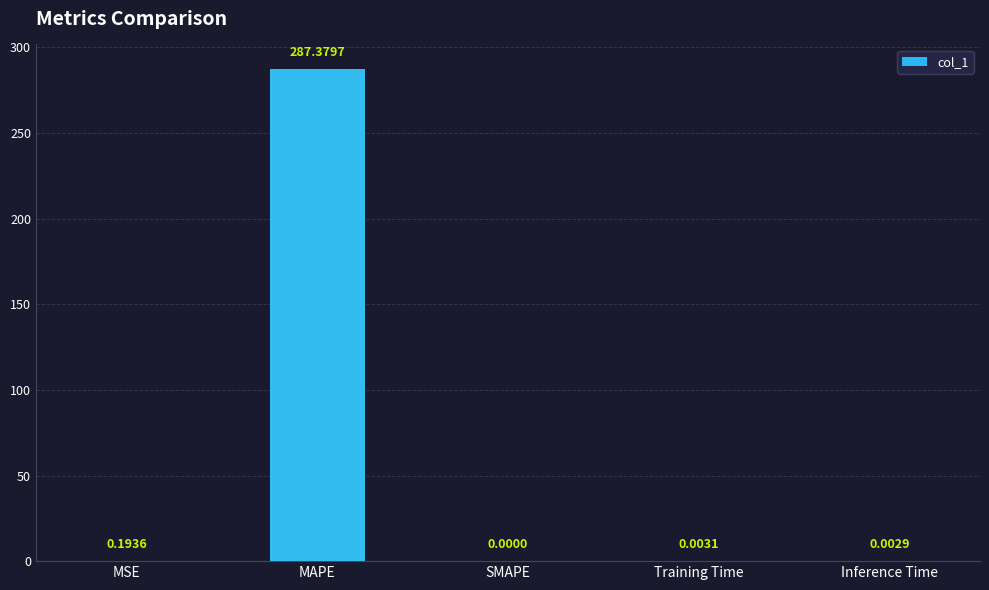

Between Training Time and Inference Time, which is larger?

Training Time